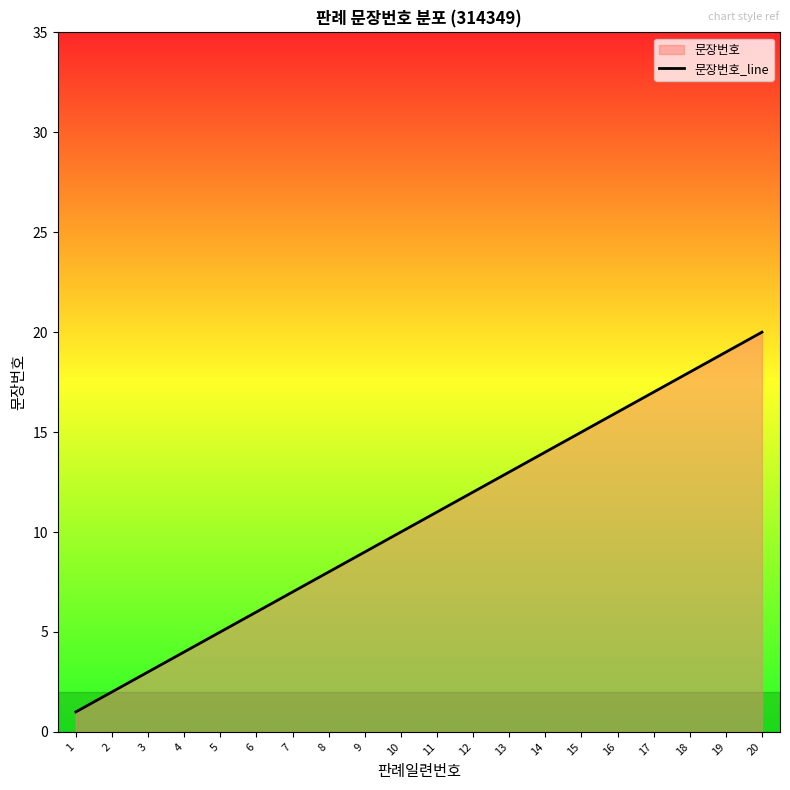

True or false: there are more than 2 points higher than both neighbors.

False